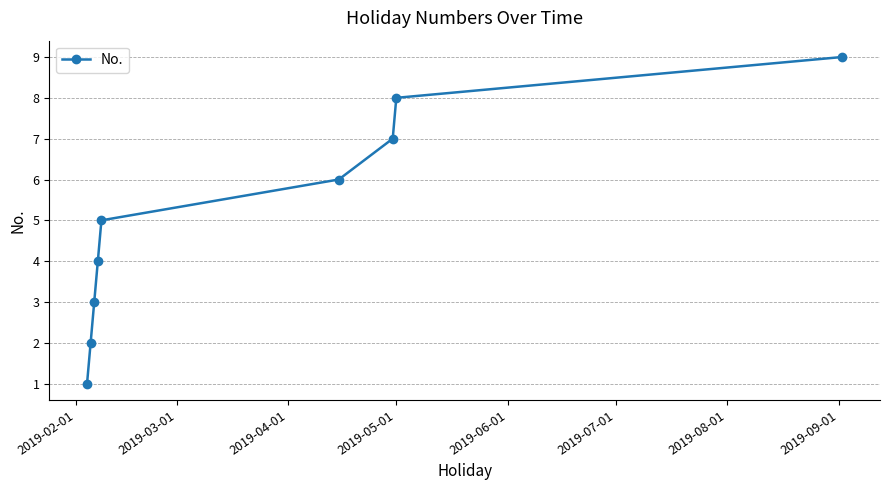

What is the difference between the maximum and minimum values?

8